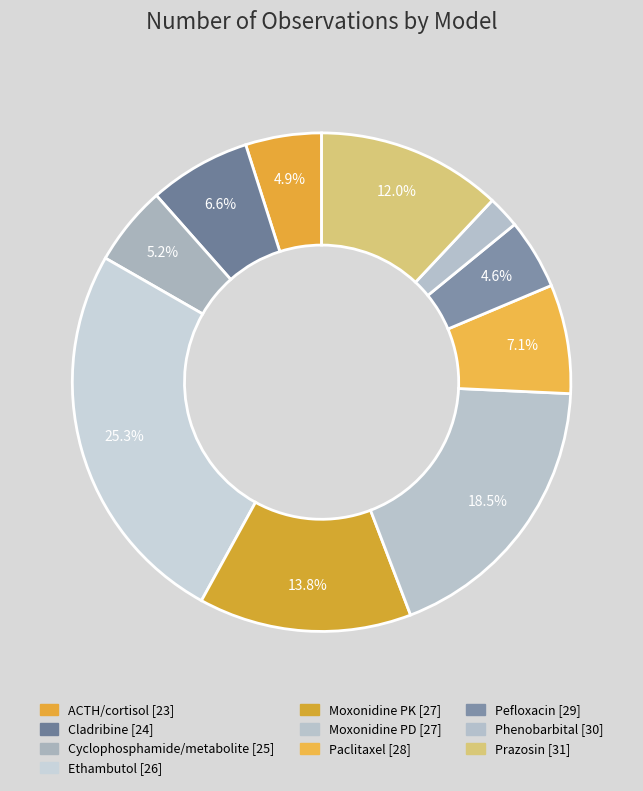

How many slices are in this pie chart?

10